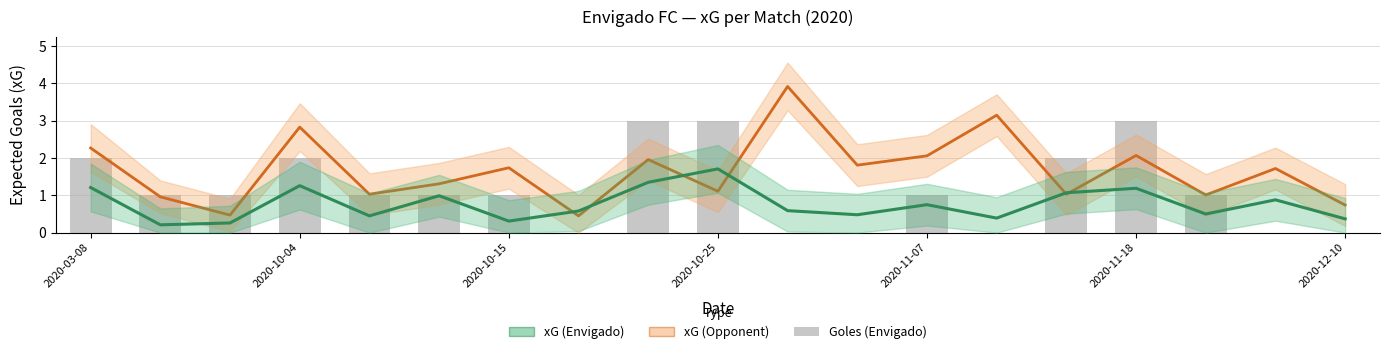

At how many categories does at least one series exceed 2?

8